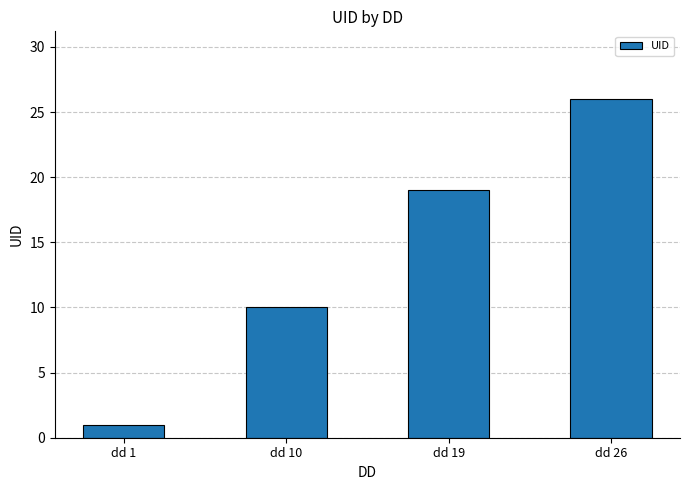

True or false: the data shows 4 at dd 19.

False